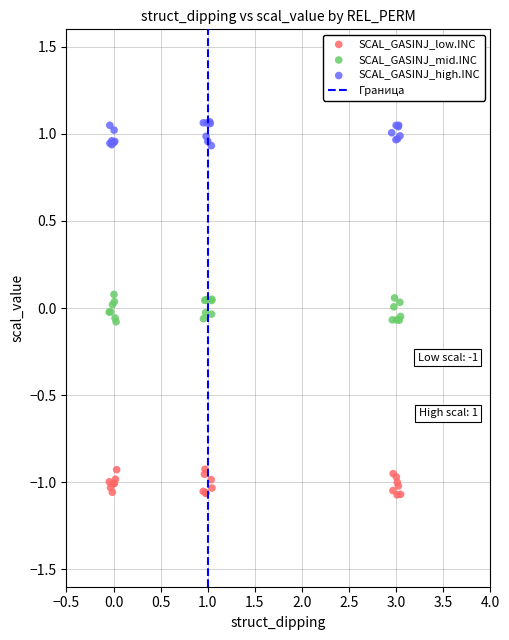

Which series contains the highest Y value?

SCAL_GASINJ_high.INC